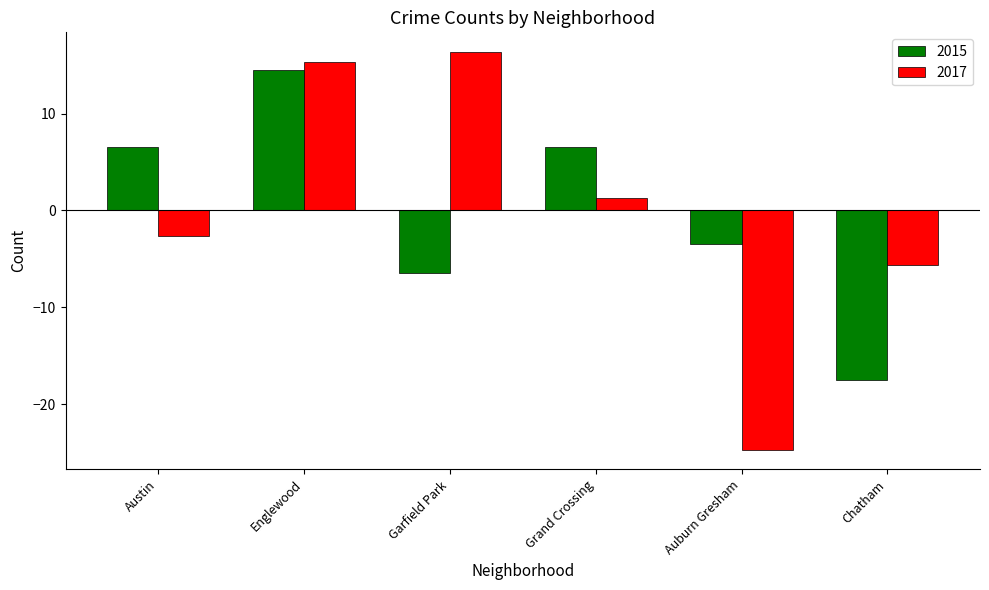

Reading right to left, list all the values displayed in this chart.

2015: -17.5	-3.5	6.5	-6.5	14.5	6.5
2017: -5.7	-24.7	1.3	16.3	15.3	-2.7